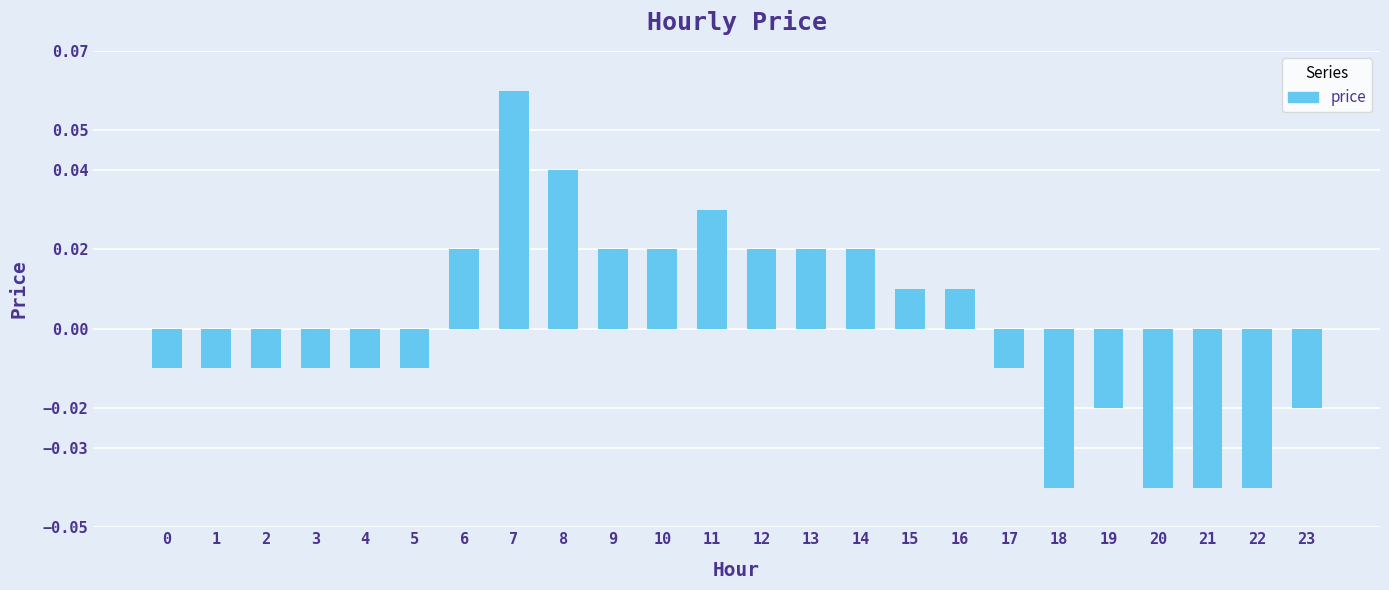

Are the bars grouped side by side (vs. stacked)?

No